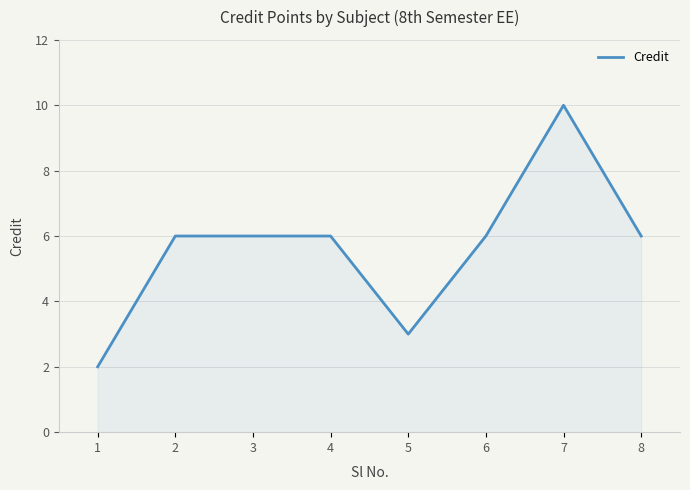

What is the sum of the values at 2 and 4?

12